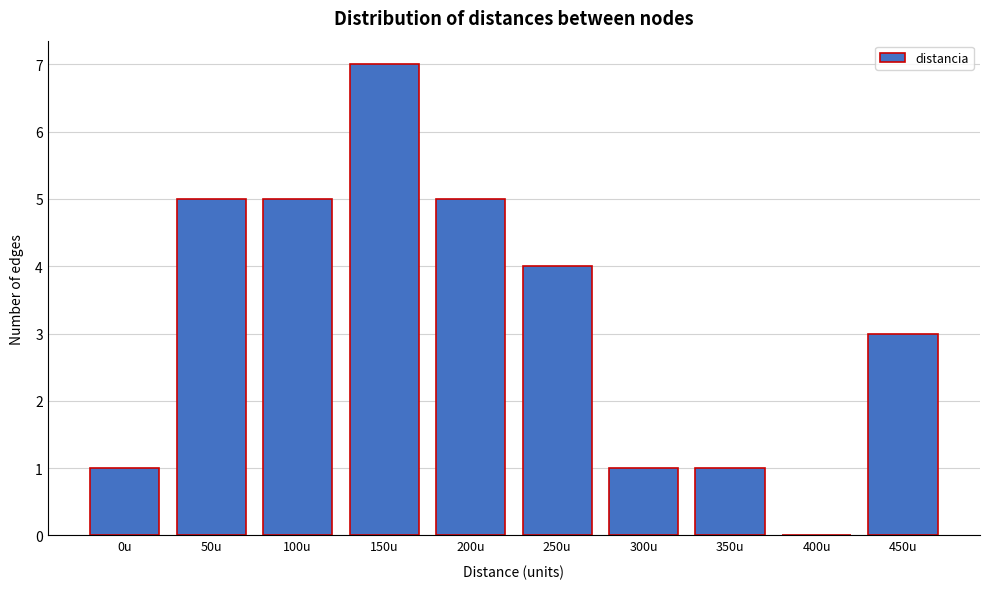

Reading left to right, extract all data points from this chart.

0u=1	50u=5	100u=5	150u=7	200u=5	250u=4	300u=1	350u=1	400u=0	450u=3